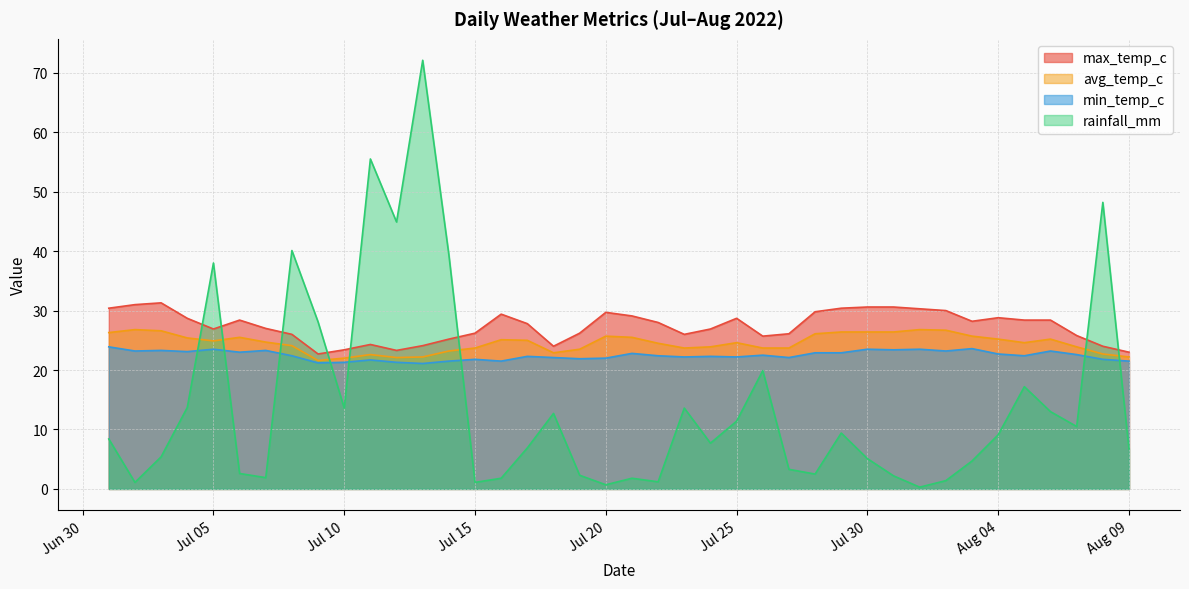

Which series has the largest range (max minus min)?

rainfall_mm